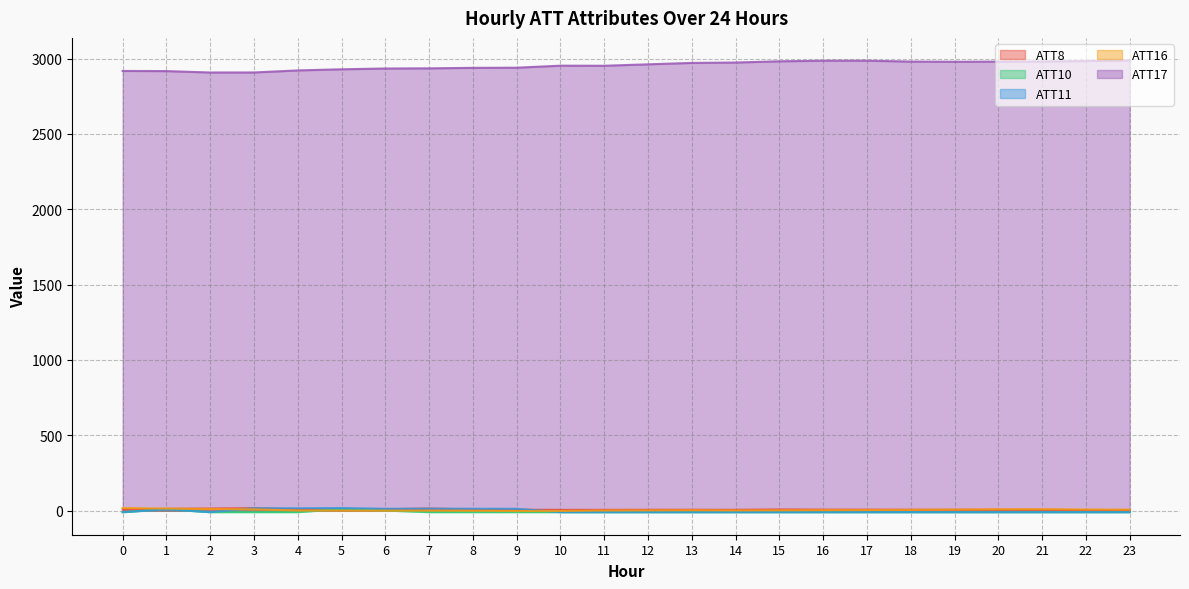

Which series ends up on top after the final intersection of ATT8 and ATT16?

ATT16